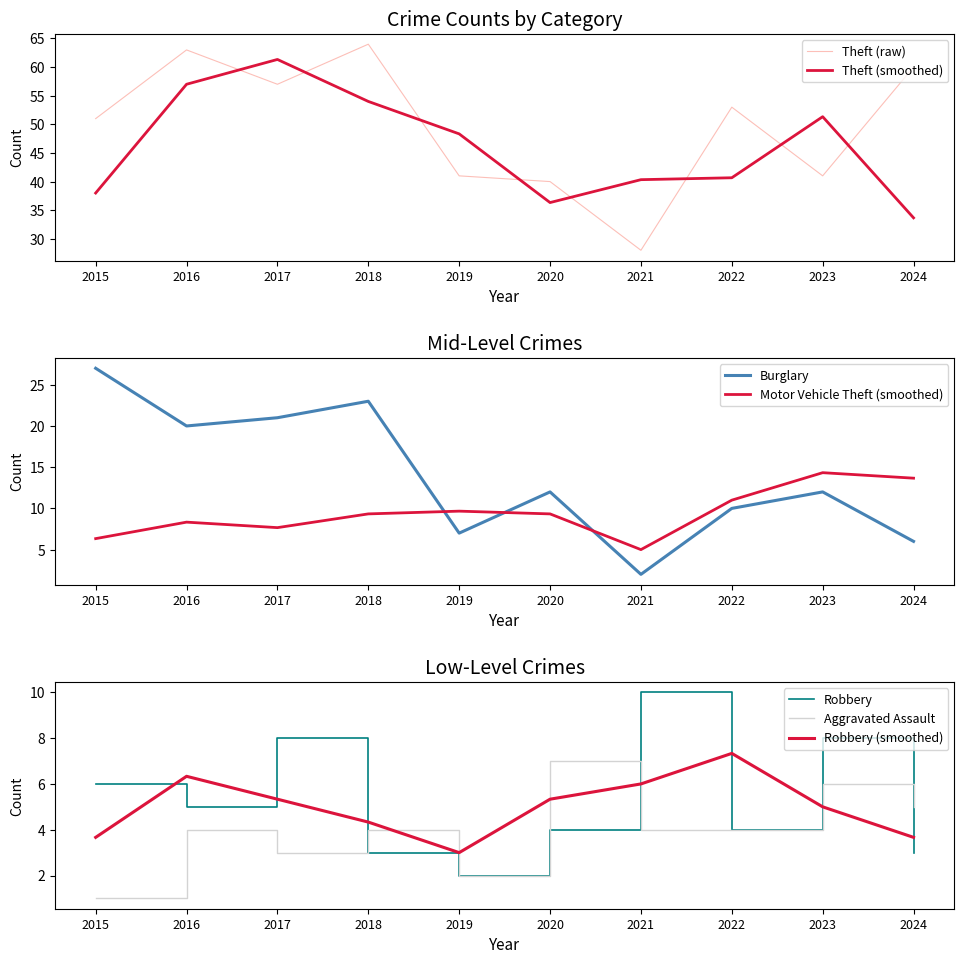

How many times do Robbery and Aggravated Assault cross each other?

3